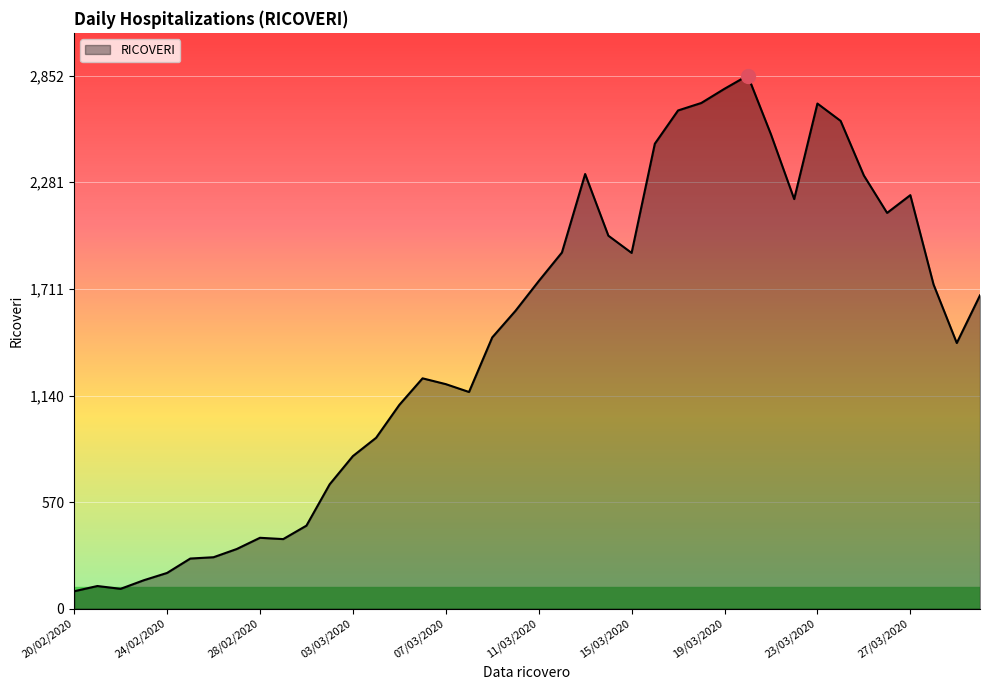

What is the difference between the maximum and minimum values?

2759